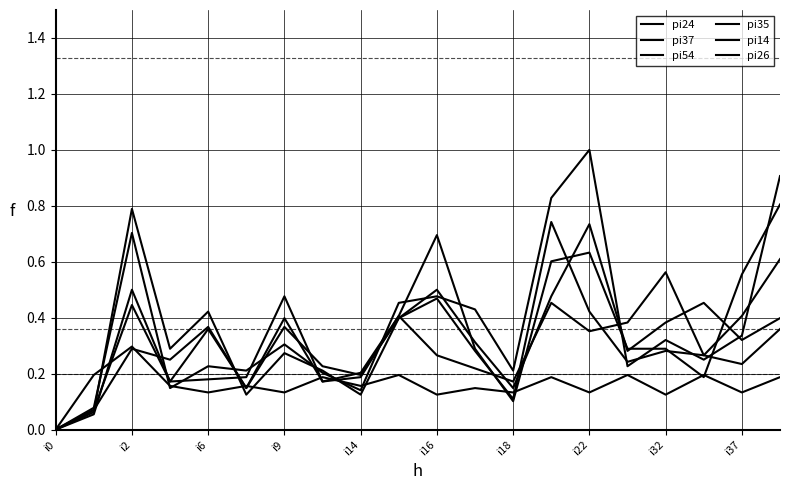

After their last crossing, which series has the higher values: pi14 or pi54?

pi54